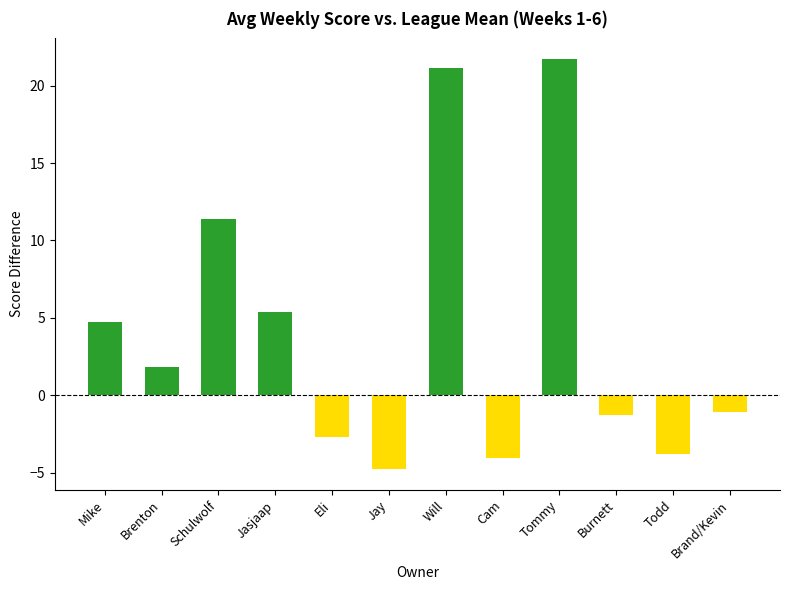

The value at Will is 32.6. True or false?

False